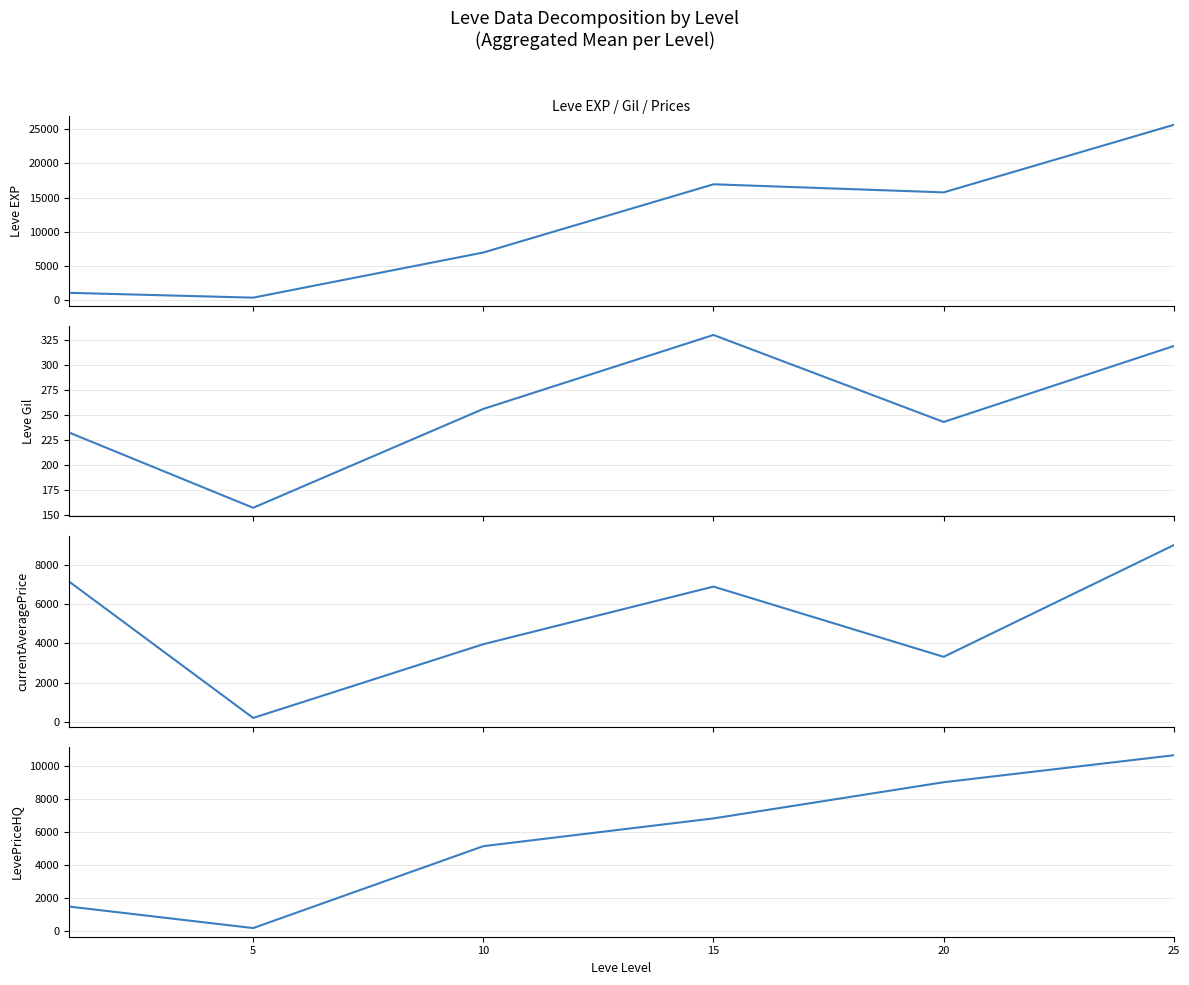

At how many categories does at least one series exceed 24772?

1